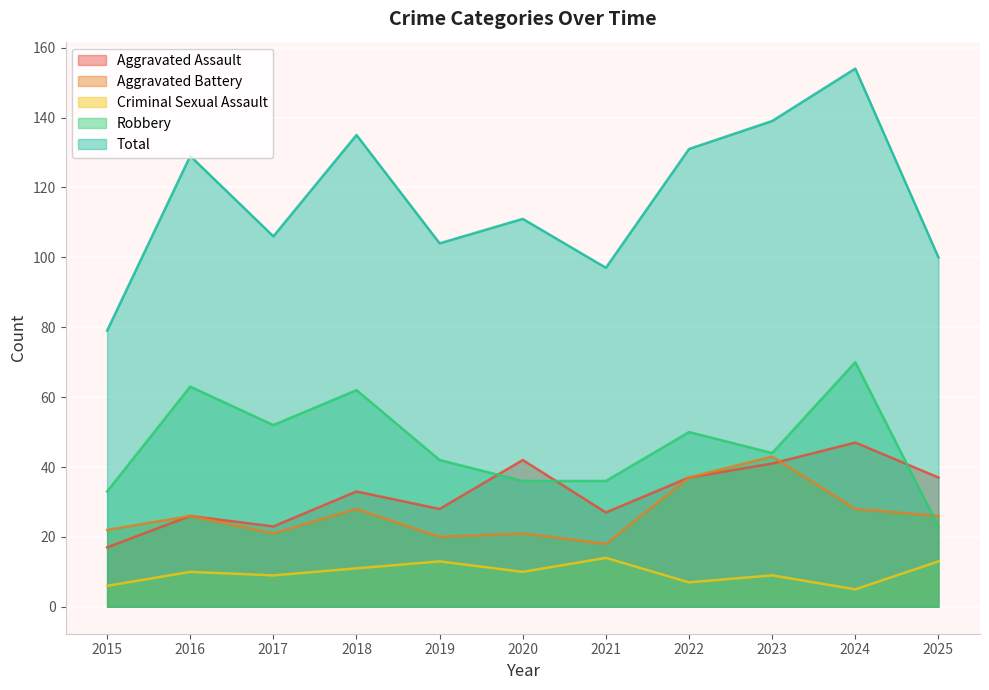

Reading right to left, list all the values displayed in this chart.

Aggravated Assault: 37	47	41	37	27	42	28	33	23	26	17
Aggravated Battery: 26	28	43	37	18	21	20	28	21	26	22
Criminal Sexual Assault: 13	5	9	7	14	10	13	11	9	10	6
Robbery: 23	70	44	50	36	36	42	62	52	63	33
Total: 100	154	139	131	97	111	104	135	106	129	79